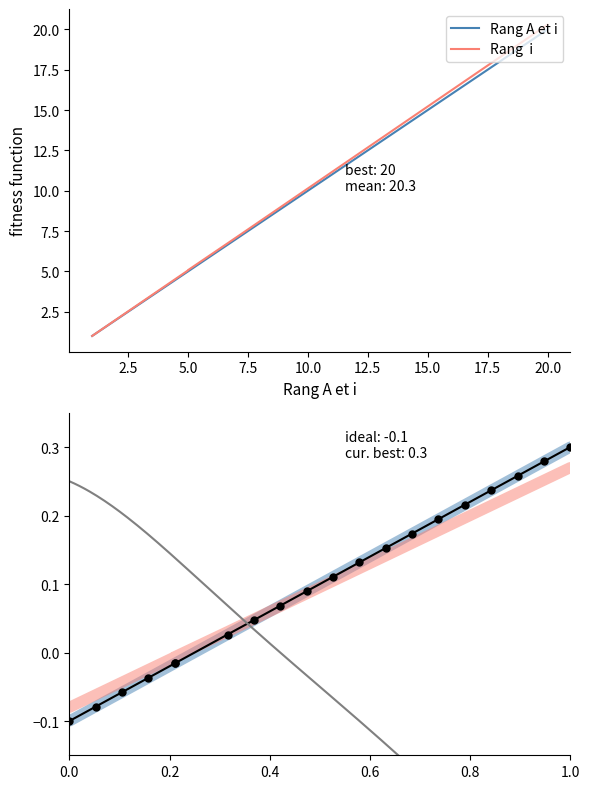

Is it true that Rang  i equals 0.3 at 14?

False